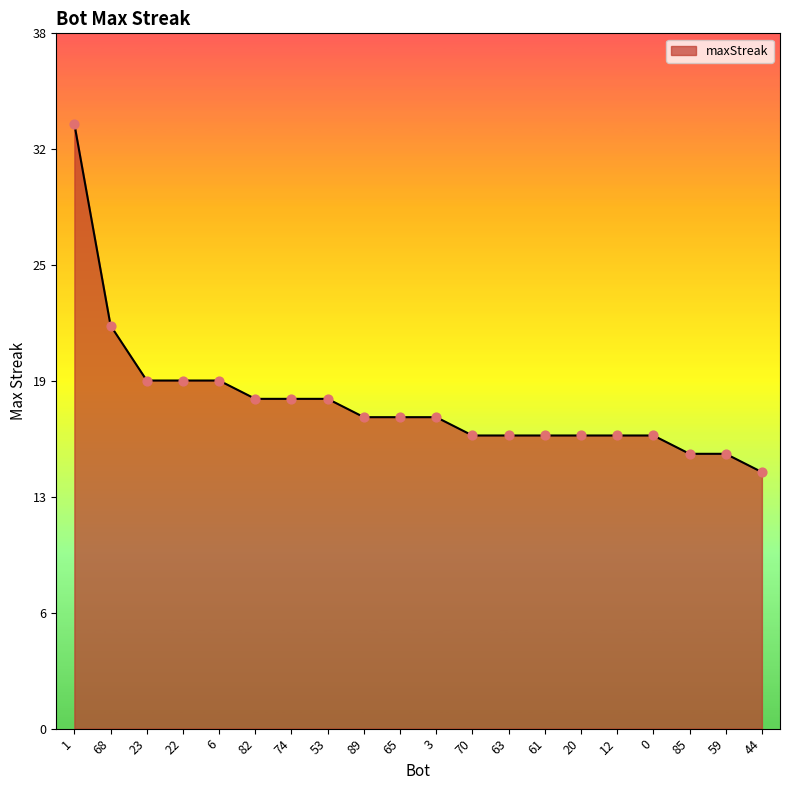

What is the ratio of the value at 53 to the value at 44?

1.3